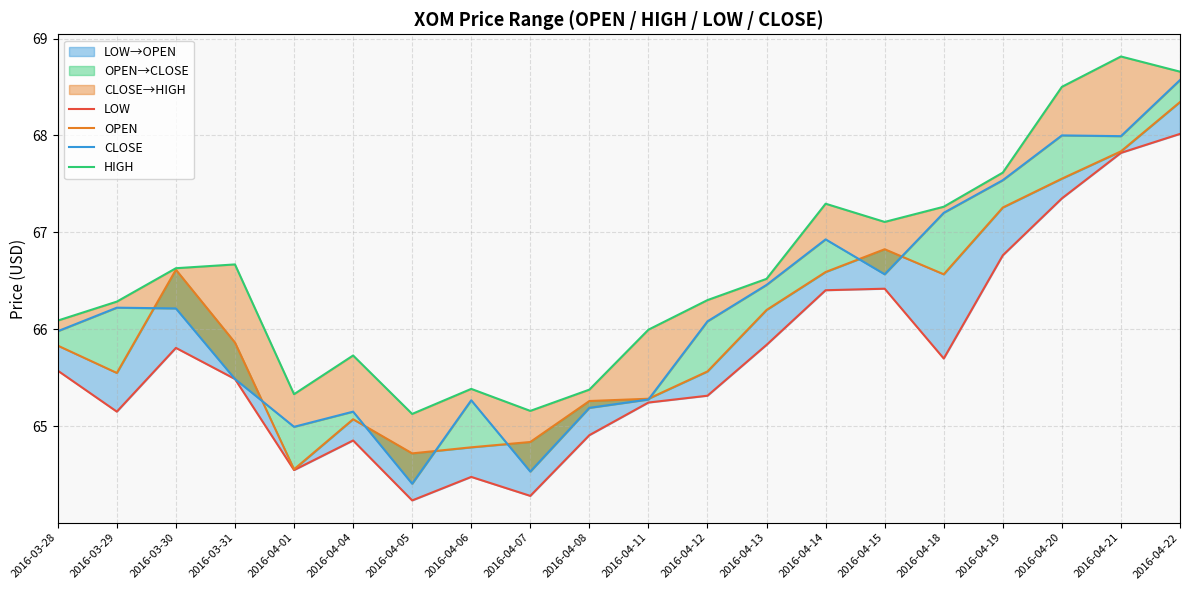

Reading left to right, transcribe all the data shown in this chart.

LOW: 2016-03-28=65.6	2016-03-29=65.1	2016-03-30=65.8	2016-03-31=65.5	2016-04-01=64.5	2016-04-04=64.9	2016-04-05=64.2	2016-04-06=64.5	2016-04-07=64.3	2016-04-08=64.9	2016-04-11=65.2	2016-04-12=65.3	2016-04-13=65.8	2016-04-14=66.4	2016-04-15=66.4	2016-04-18=65.7	2016-04-19=66.8	2016-04-20=67.3	2016-04-21=67.8	2016-04-22=68.0
OPEN: 2016-03-28=65.8	2016-03-29=65.5	2016-03-30=66.6	2016-03-31=65.9	2016-04-01=64.6	2016-04-04=65.1	2016-04-05=64.7	2016-04-06=64.8	2016-04-07=64.8	2016-04-08=65.3	2016-04-11=65.3	2016-04-12=65.6	2016-04-13=66.2	2016-04-14=66.6	2016-04-15=66.8	2016-04-18=66.6	2016-04-19=67.3	2016-04-20=67.6	2016-04-21=67.8	2016-04-22=68.3
CLOSE: 2016-03-28=66.0	2016-03-29=66.2	2016-03-30=66.2	2016-03-31=65.5	2016-04-01=65.0	2016-04-04=65.1	2016-04-05=64.4	2016-04-06=65.3	2016-04-07=64.5	2016-04-08=65.2	2016-04-11=65.3	2016-04-12=66.1	2016-04-13=66.5	2016-04-14=66.9	2016-04-15=66.6	2016-04-18=67.2	2016-04-19=67.5	2016-04-20=68.0	2016-04-21=68.0	2016-04-22=68.6
HIGH: 2016-03-28=66.1	2016-03-29=66.3	2016-03-30=66.6	2016-03-31=66.7	2016-04-01=65.3	2016-04-04=65.7	2016-04-05=65.1	2016-04-06=65.4	2016-04-07=65.2	2016-04-08=65.4	2016-04-11=66.0	2016-04-12=66.3	2016-04-13=66.5	2016-04-14=67.3	2016-04-15=67.1	2016-04-18=67.3	2016-04-19=67.6	2016-04-20=68.5	2016-04-21=68.8	2016-04-22=68.7